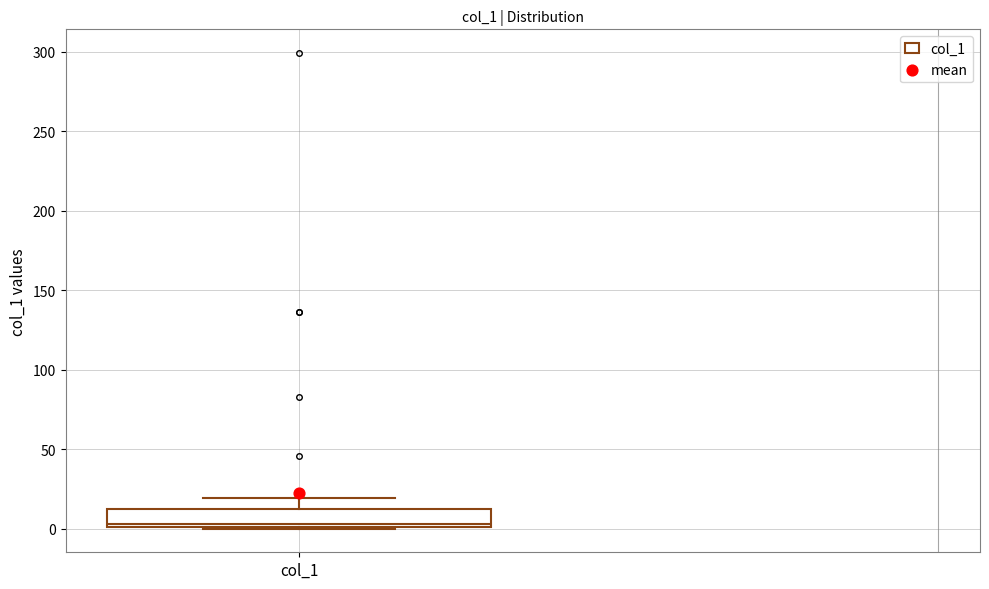

Where is the upper edge of the box for col_1 on the y-axis? The values are not printed on the chart, so give them approximately, as read against the axis.

10